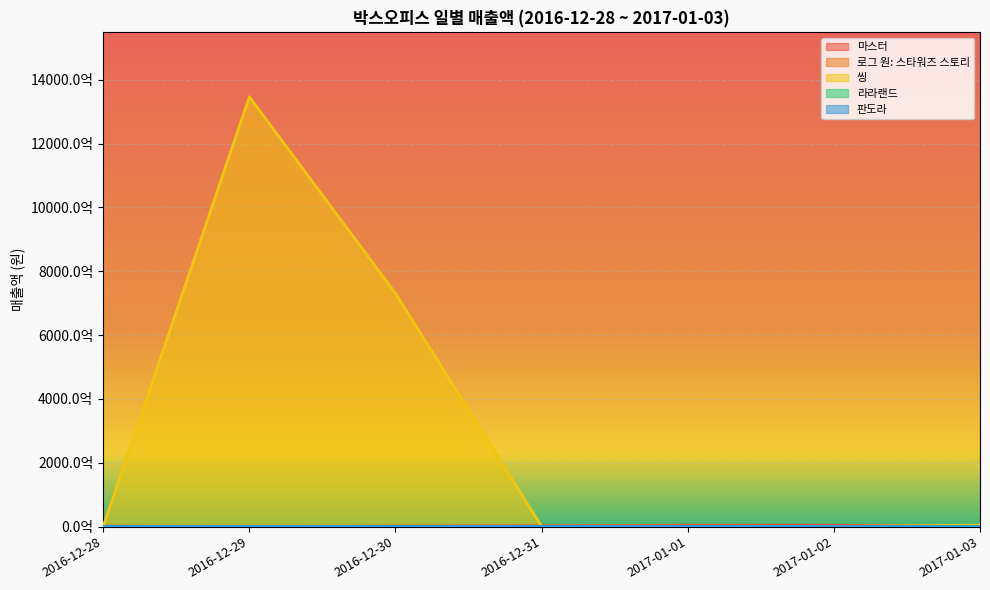

Which series has the widest spread of values?

씽